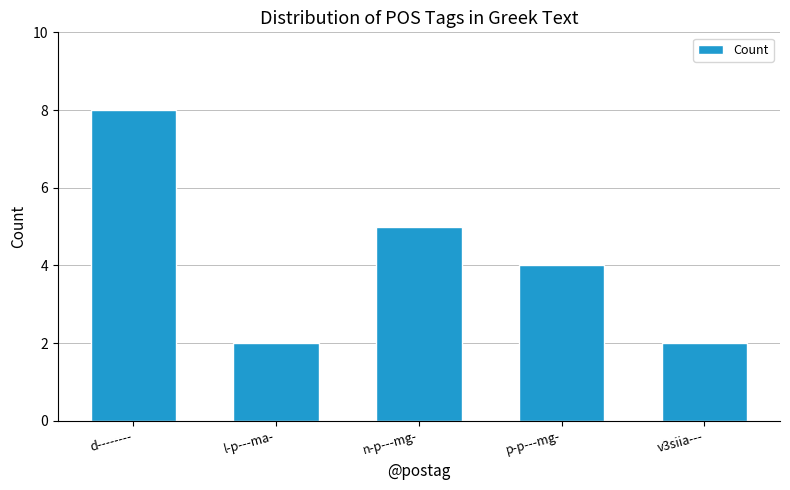

Which has a higher value, d-------- or l-p---ma-?

d--------